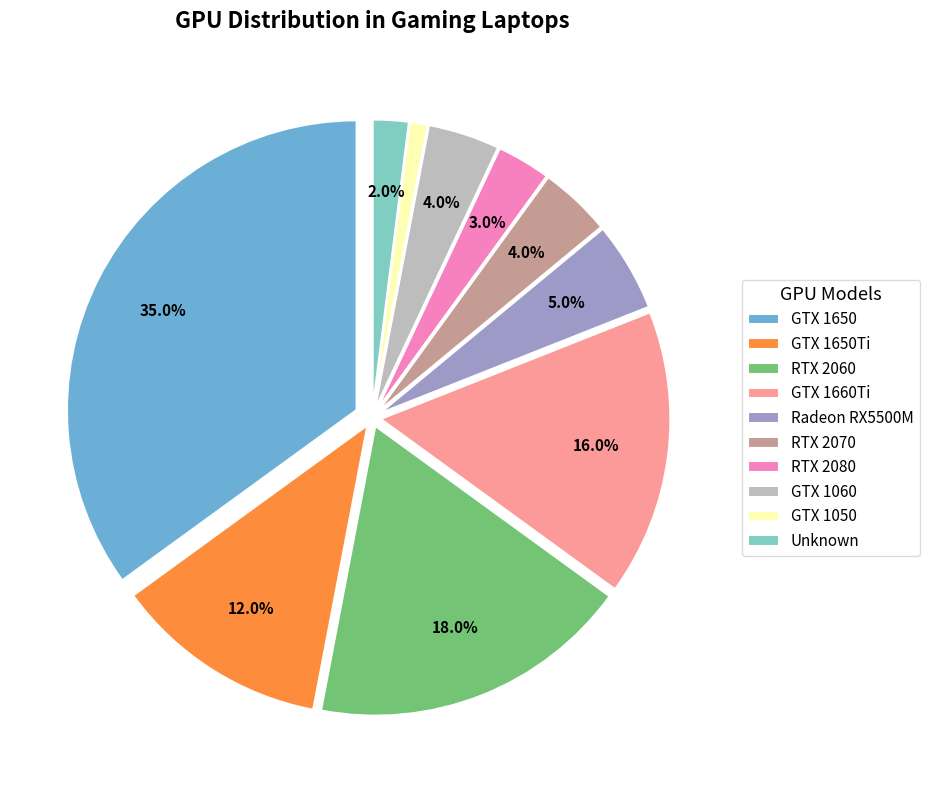

What percentage do GTX 1050 and RTX 2060 together represent?

19.0%